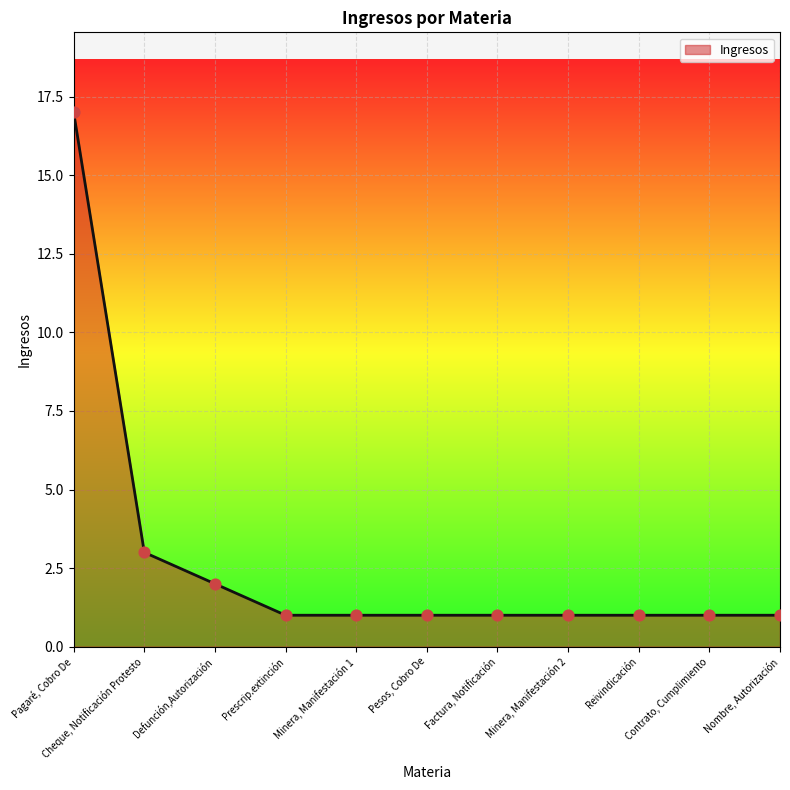

Which has a higher value, Reivindicación or Cheque, Notificación Protesto?

Cheque, Notificación Protesto